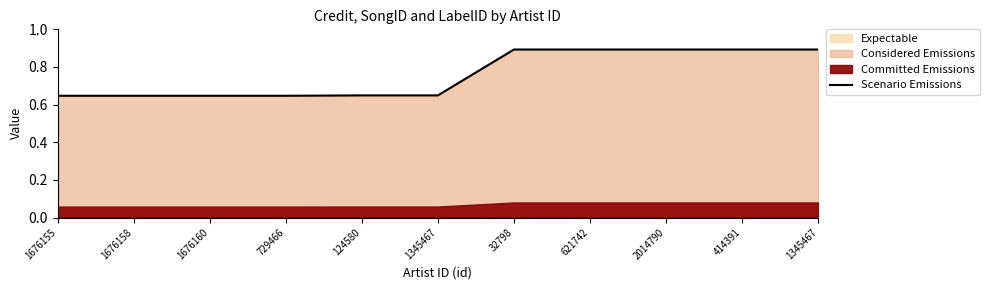

The chart shows a value of 0.9 at 414391. True or false?

True